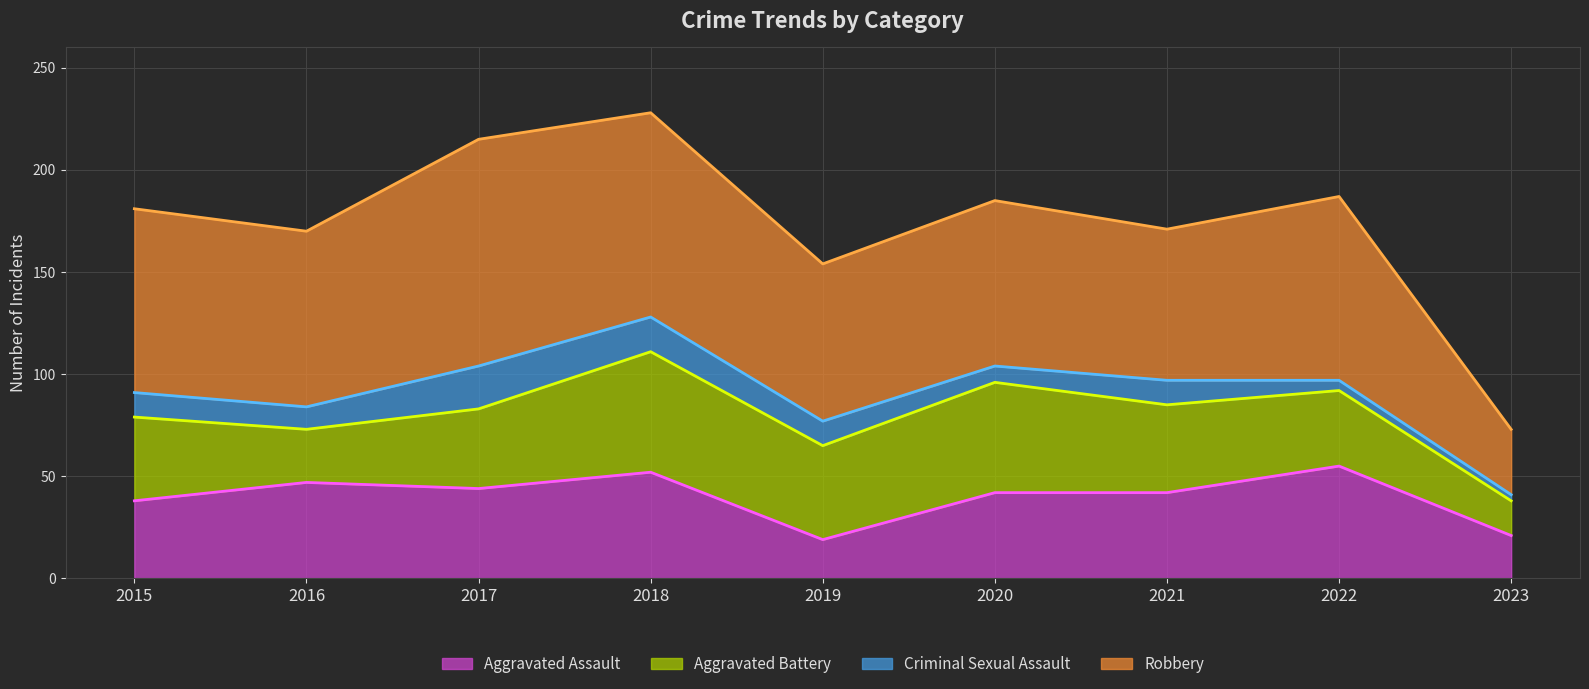

True or false: Robbery and Aggravated Assault intersect in this chart.

False